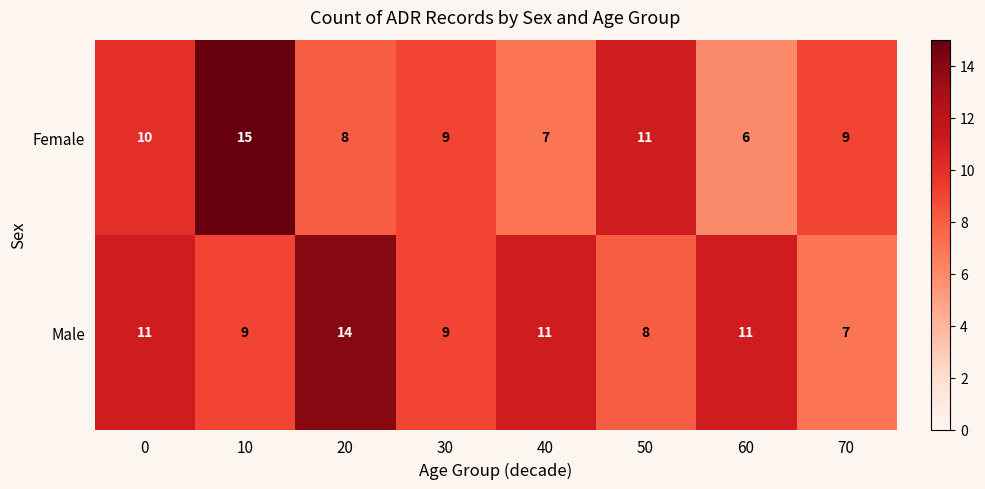

Is the value of Male at 0 greater than the value of Female at 40?

Yes